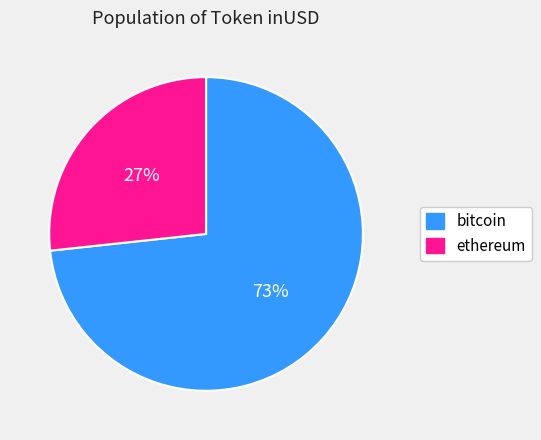

How many segments does this pie chart have?

2